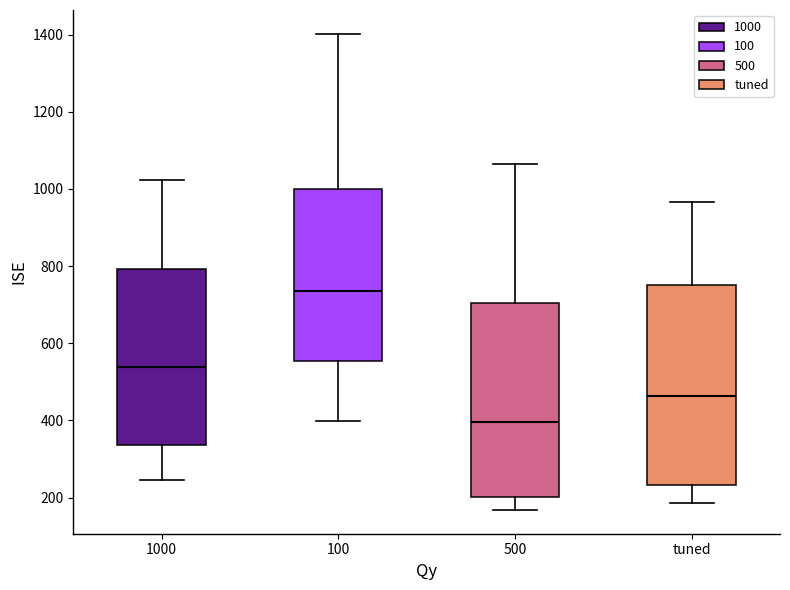

Which box has the lowest median line?

500